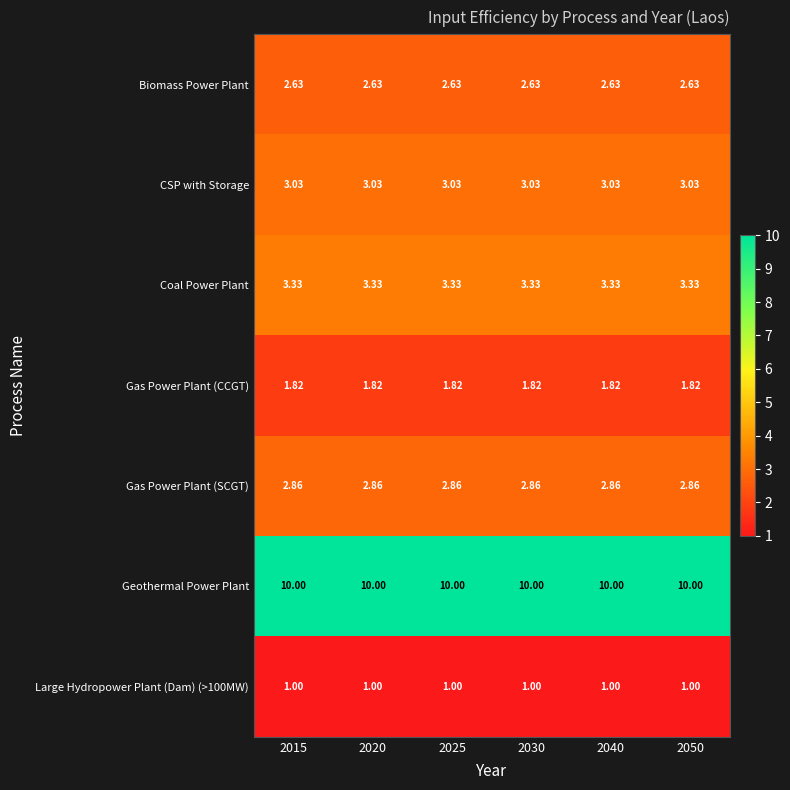

Is the value of CSP with Storage at 2015 greater than the value of Large Hydropower Plant (Dam) (>100MW) at 2040?

Yes